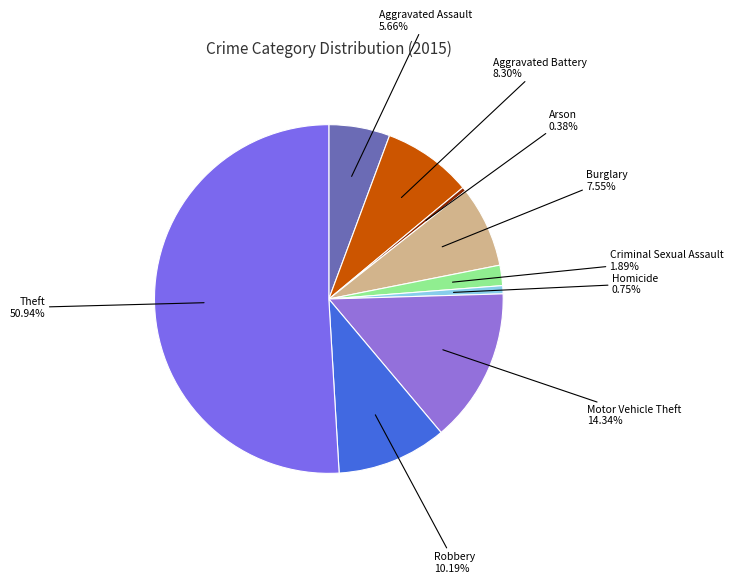

Between Motor Vehicle Theft and Homicide, which is larger?

Motor Vehicle Theft